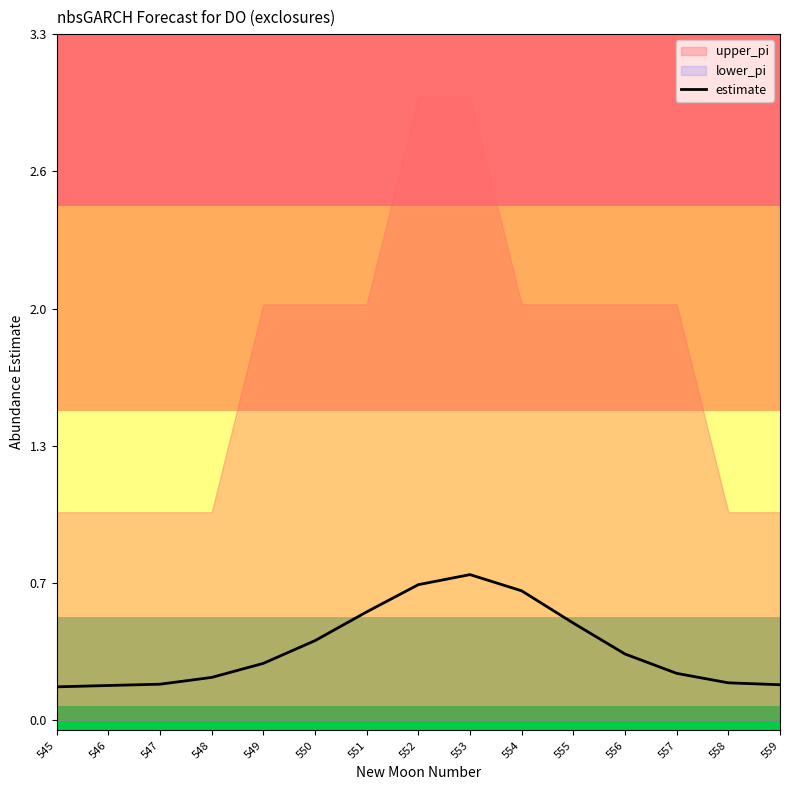

Rank the categories by value from highest to lowest.

553, 552, 554, 551, 555, 550, 556, 549, 557, 548, 558, 547, 559, 546, 545